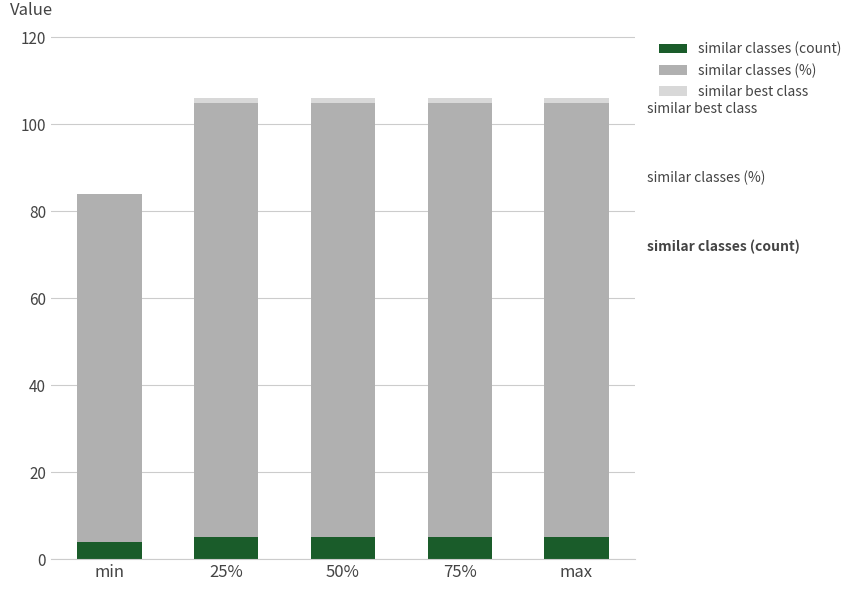

Does the chart contain stacked bars?

Yes